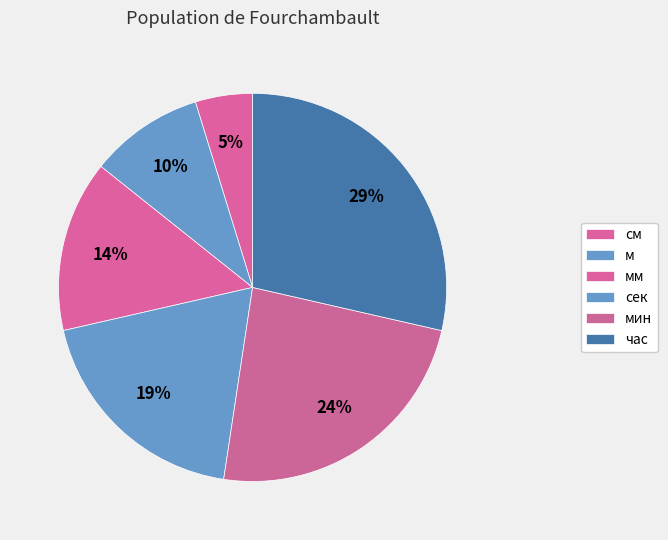

What percentage is NOT represented by мм?

85.7%